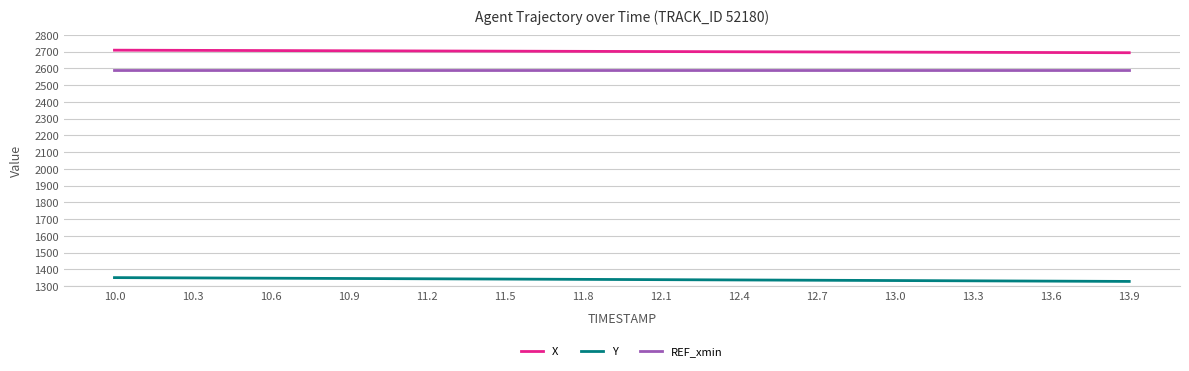

What is the minimum value shown in the chart?

1328.0